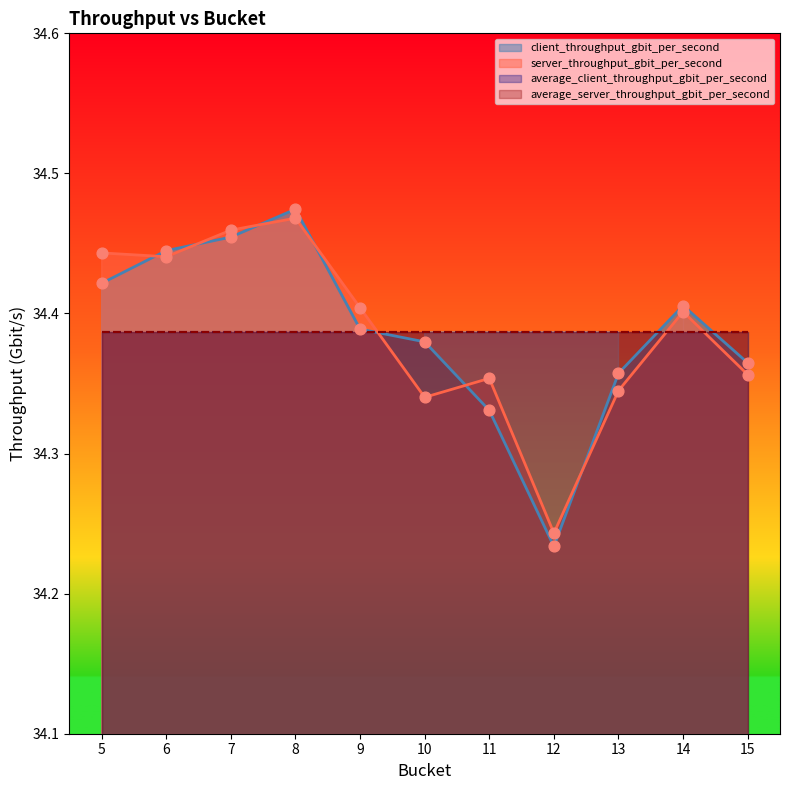

Is the value of client_throughput_gbit_per_second at 9 greater than the value of server_throughput_gbit_per_second at 6?

No